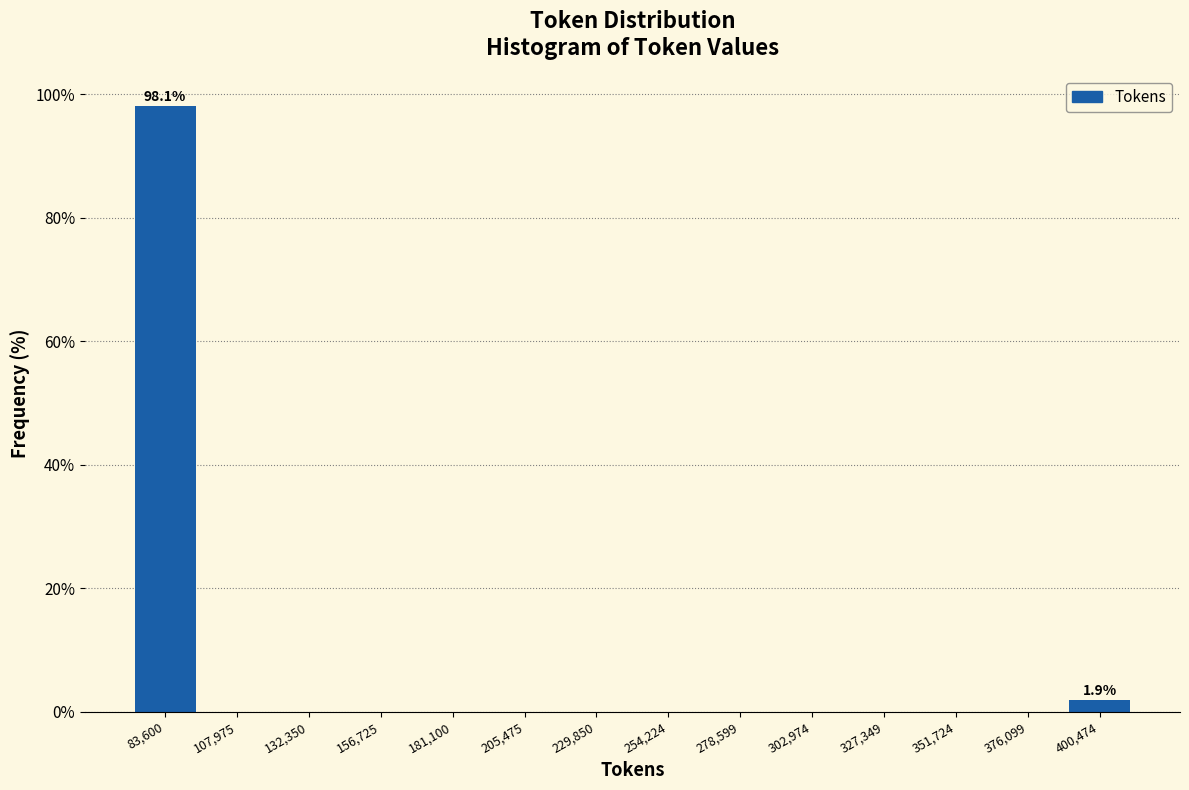

Which range on the x-axis has the tallest bar?

70000 to 95000